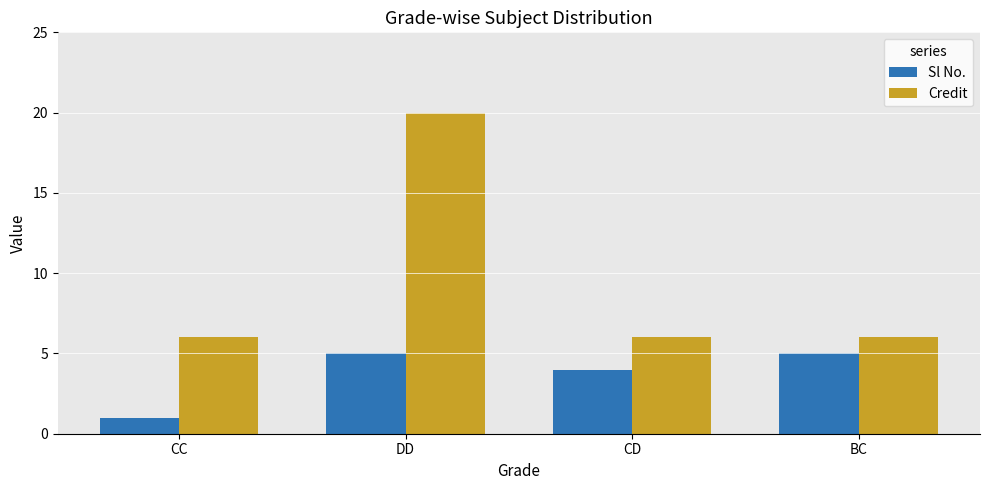

Reading right to left, extract all data points from this chart.

Sl No.: BC=5	CD=4	DD=5	CC=1
Credit: BC=6	CD=6	DD=20	CC=6